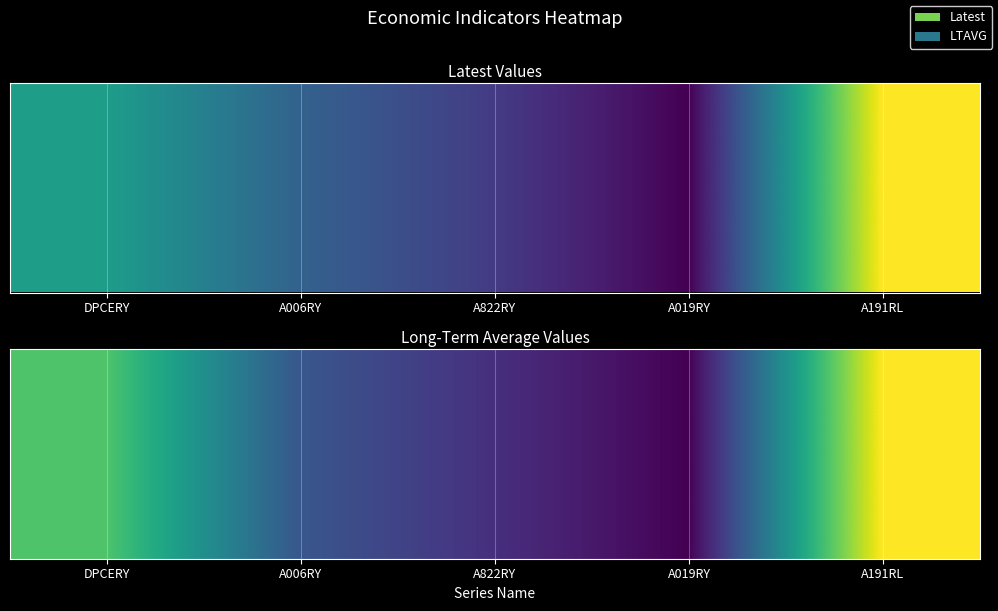

List the labels in order of value, smallest first.

A019RY, A822RY, A006RY, DPCERY, A191RL